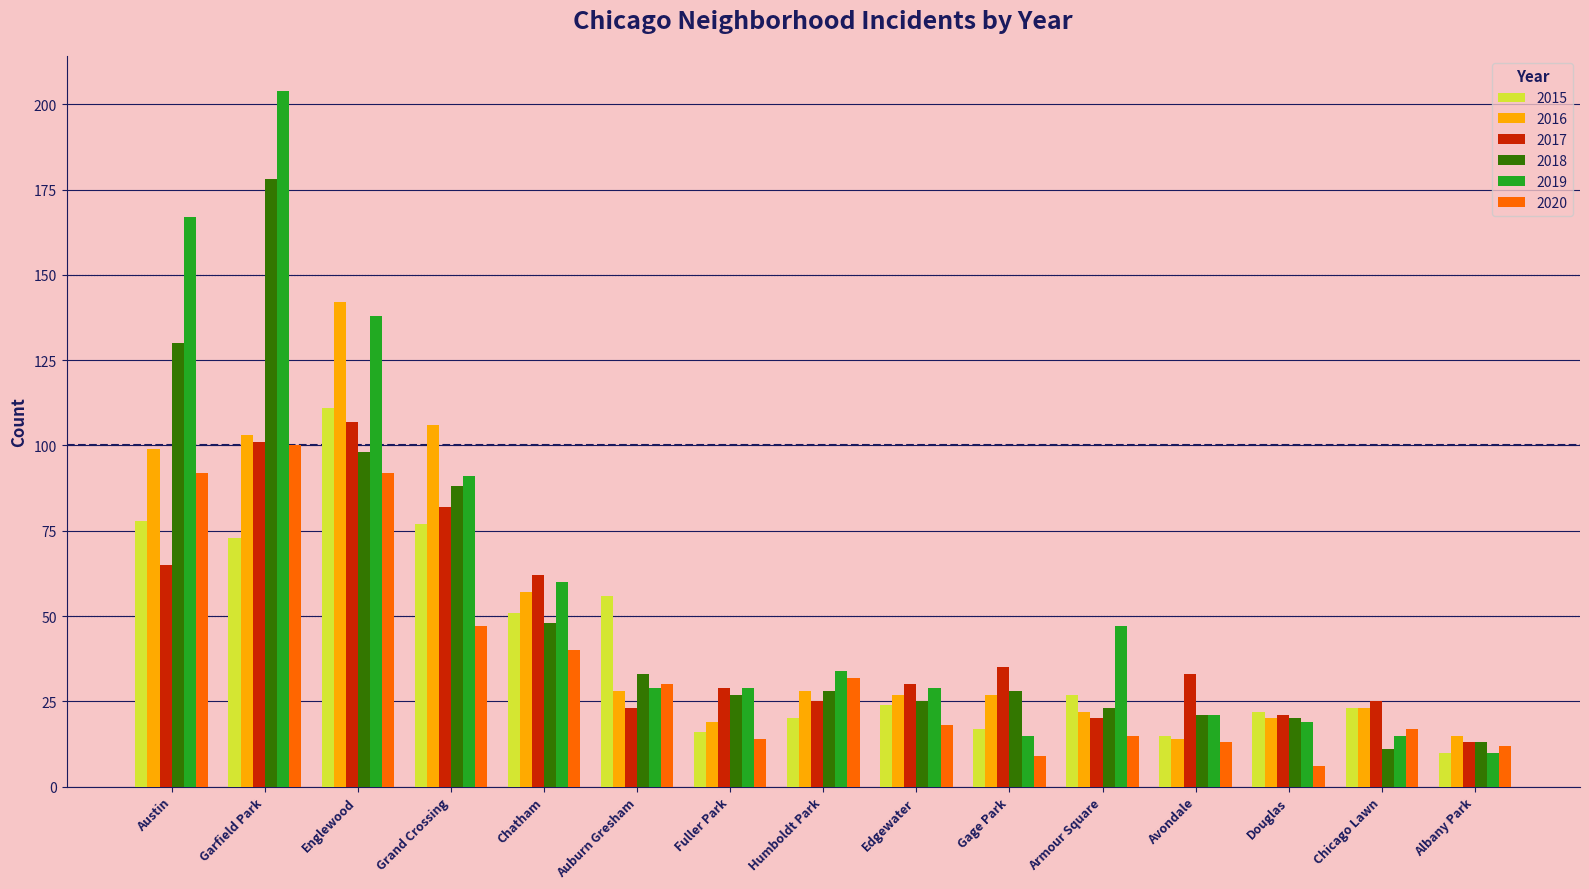

Is it true that 2015 equals 20 at Humboldt Park?

True